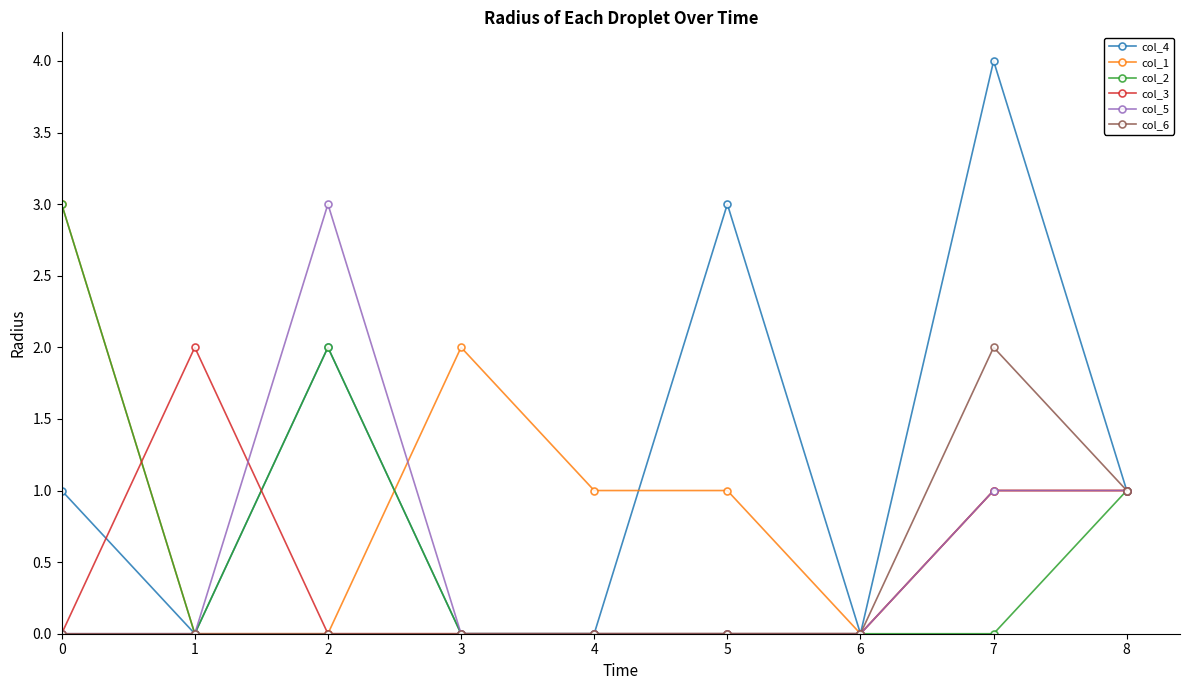

Is it true that col_3 equals 1 at 5?

False